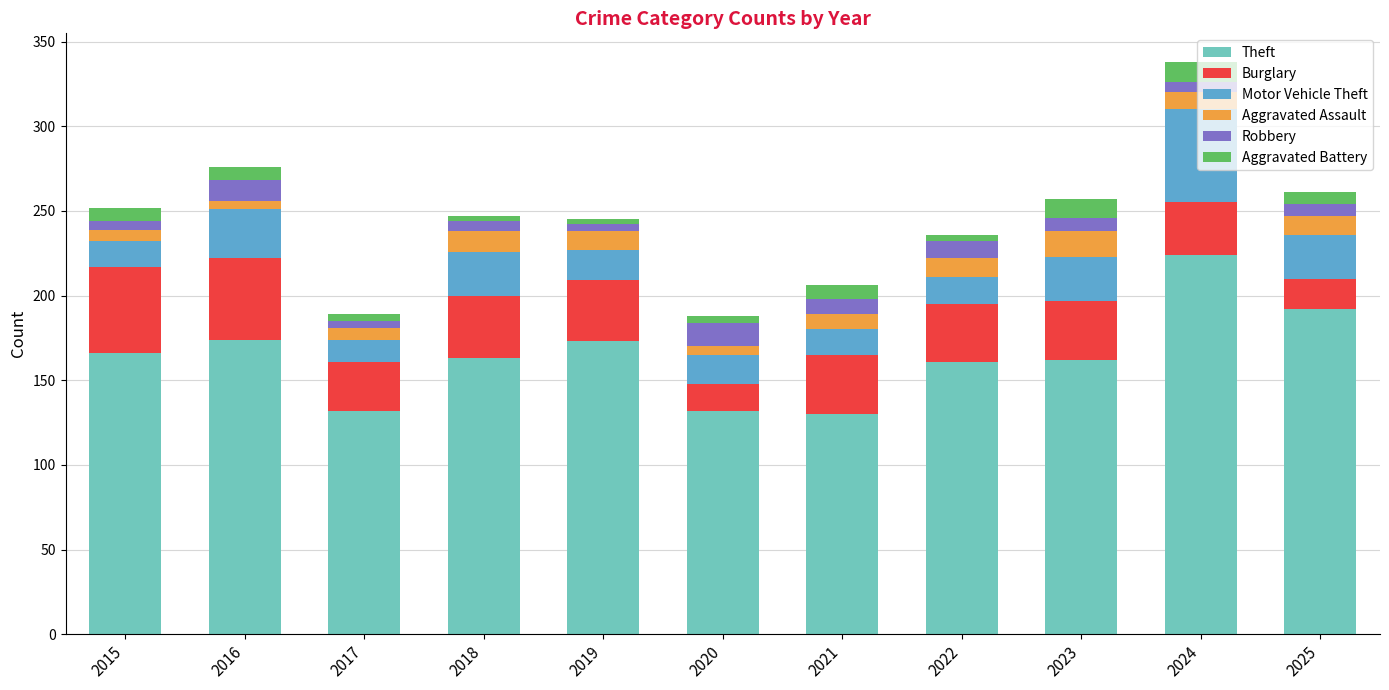

What is the total value across all series at 2023?

257